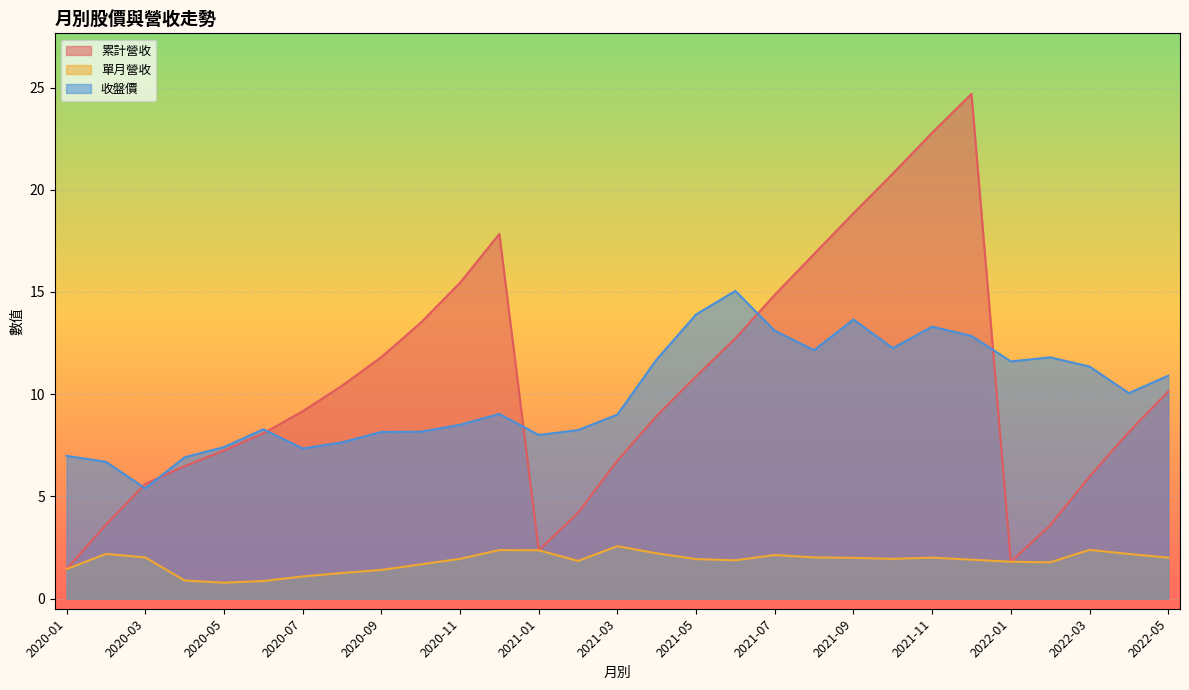

True or false: 單月營收 and 收盤價 cross at least once.

False